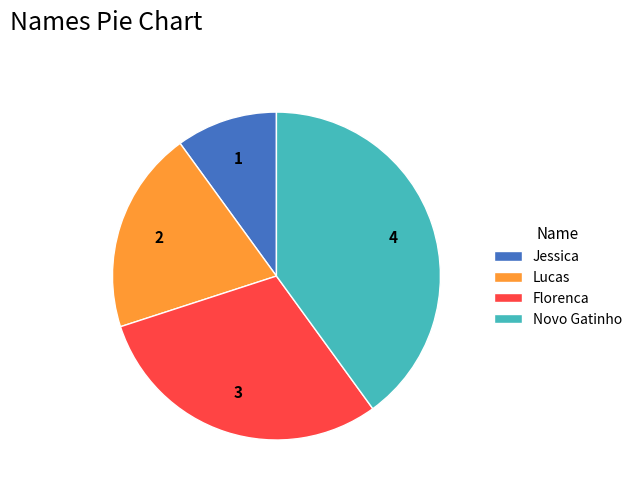

Between Florenca and Jessica, which is larger?

Florenca